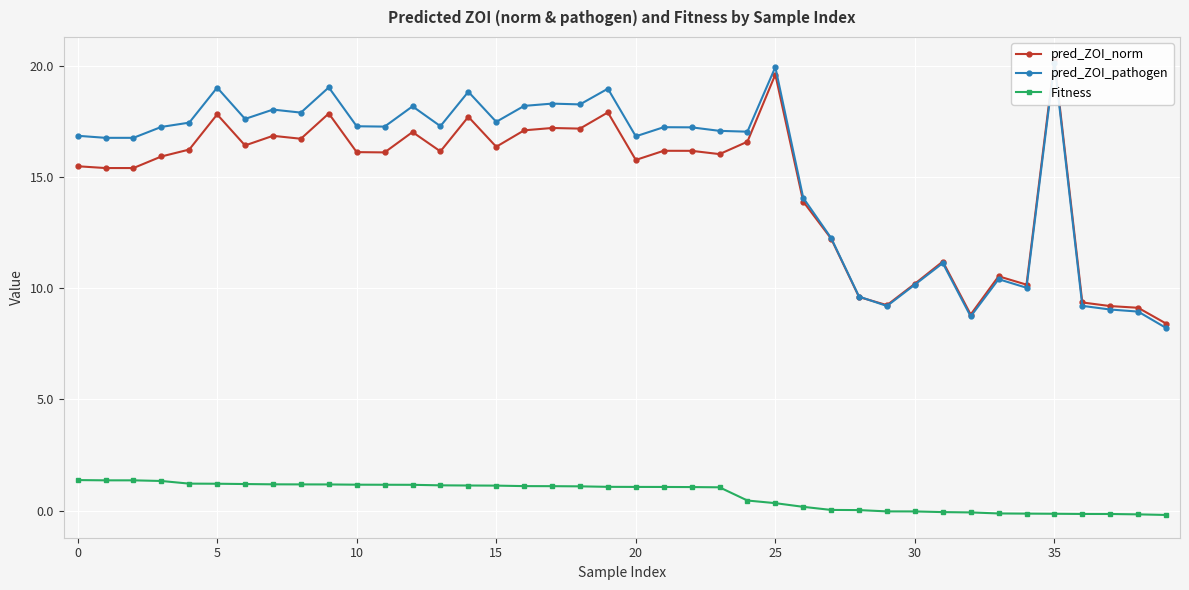

What is the maximum value for Fitness?

1.4